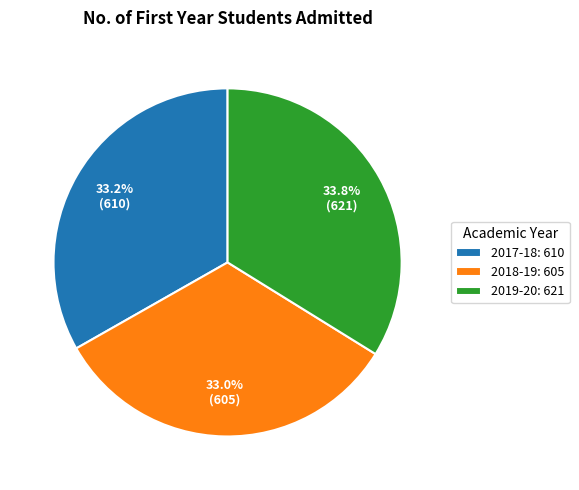

To the nearest percent, what is the combined percentage of 2018-19 and 2017-18?

66%